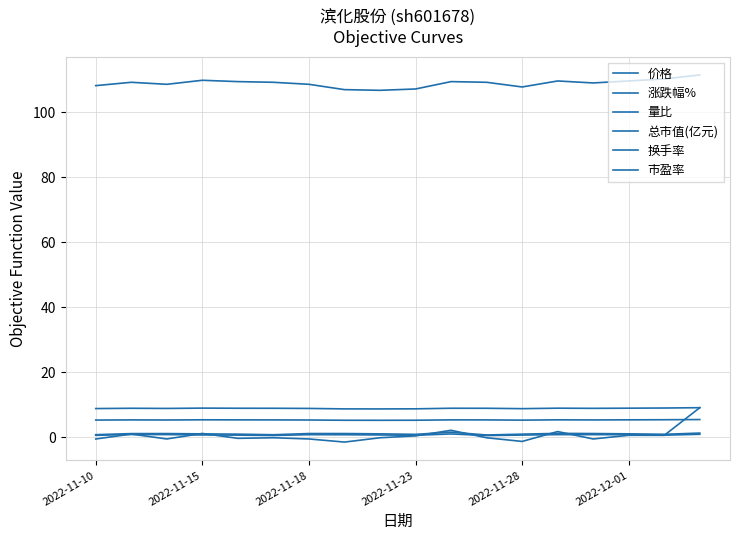

Does the chart have visible grid lines?

Yes